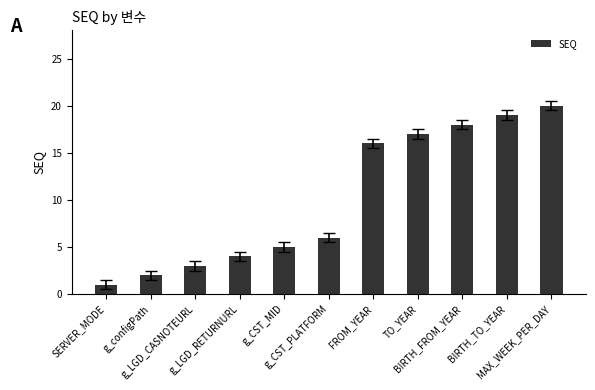

List the labels in order of value, largest first.

MAX_WEEK_PER_DAY, BIRTH_TO_YEAR, BIRTH_FROM_YEAR, TO_YEAR, FROM_YEAR, g_CST_PLATFORM, g_CST_MID, g_LGD_RETURNURL, g_LGD_CASNOTEURL, g_configPath, SERVER_MODE